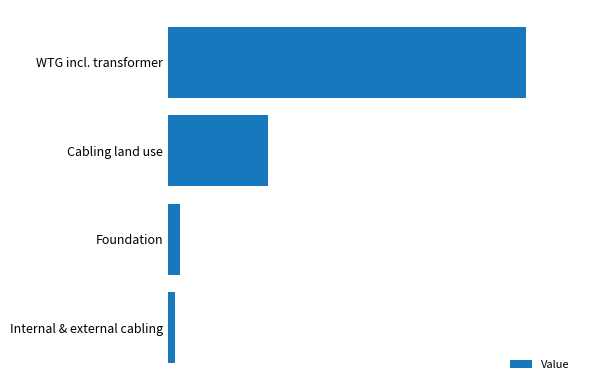

At which label is the value closest to 3569985?

Cabling land use